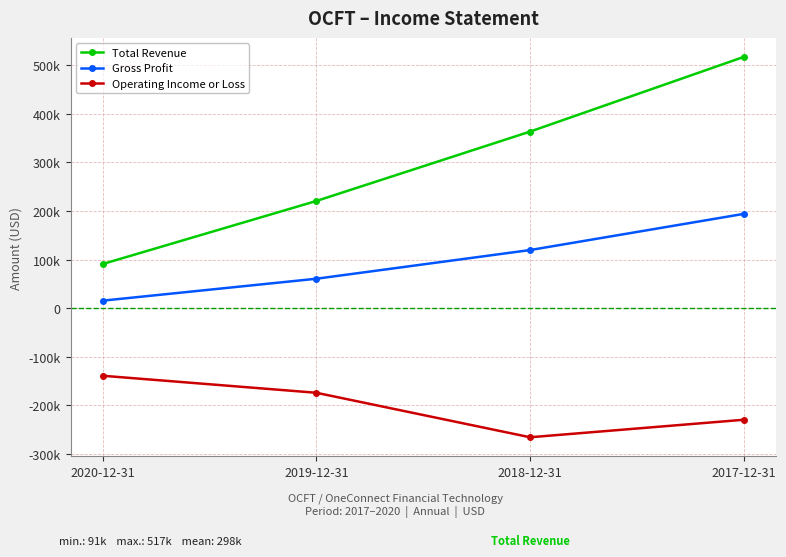

What are all the series names shown in the legend?

Total Revenue, Gross Profit, Operating Income or Loss